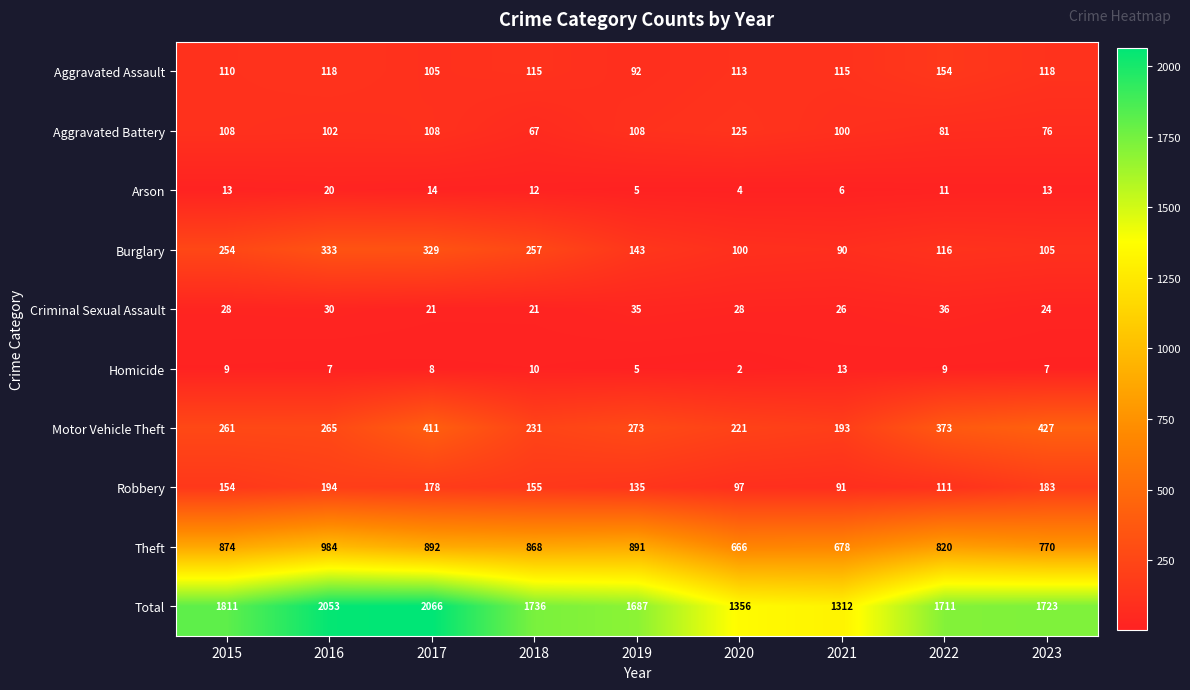

Which series has the largest total across all categories?

Total